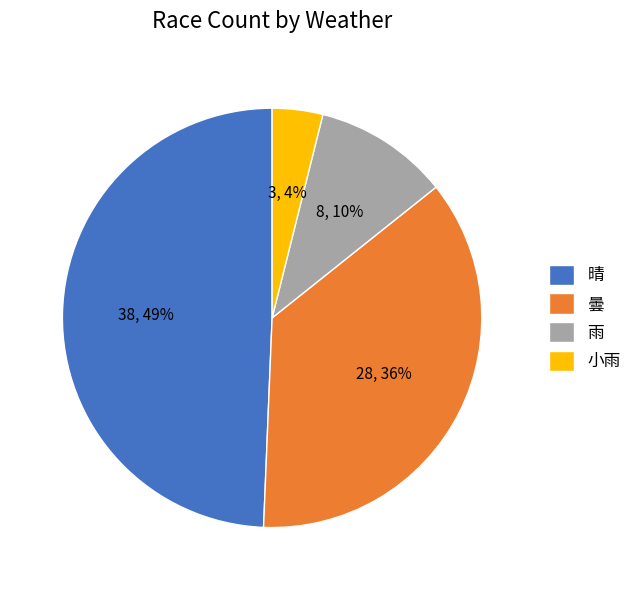

To the nearest percent, what portion does 曇 represent?

36%